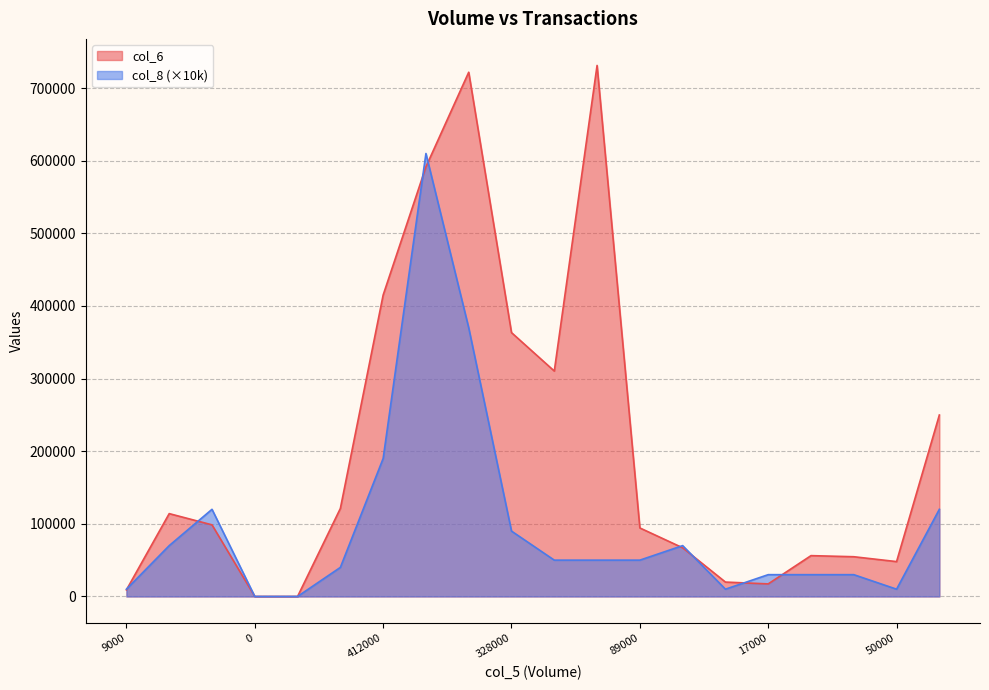

Reading left to right, what are all the values shown in this chart?

col_6: 9090	114070	98600	0	0	121200	415070	591670	721920	363340	310420	731270	94340	67020	19800	17290	56210	54700	48000	249880
col_8: 10000	70000	120000	0	0	40000	190000	610000	370000	90000	50000	50000	50000	70000	10000	30000	30000	30000	10000	120000